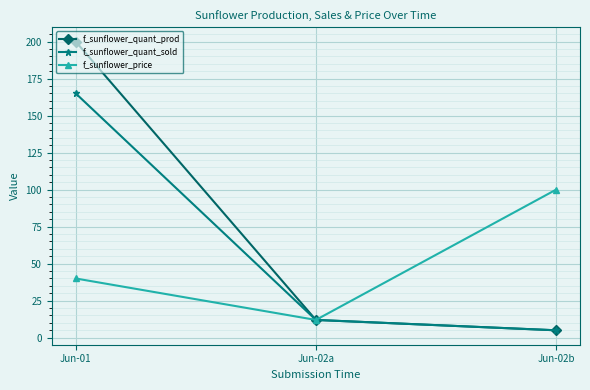

What is the label of the 2nd point from the right?

Jun-02a